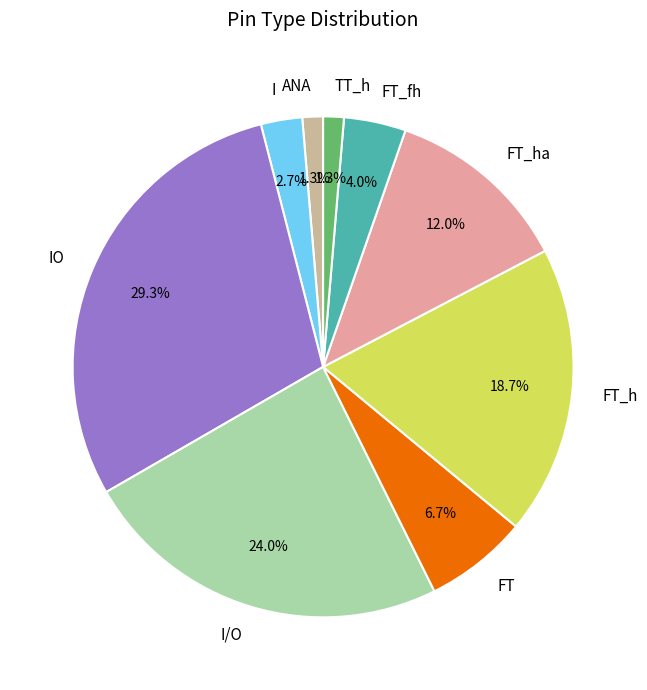

What portion of the pie excludes ANA?

98.7%